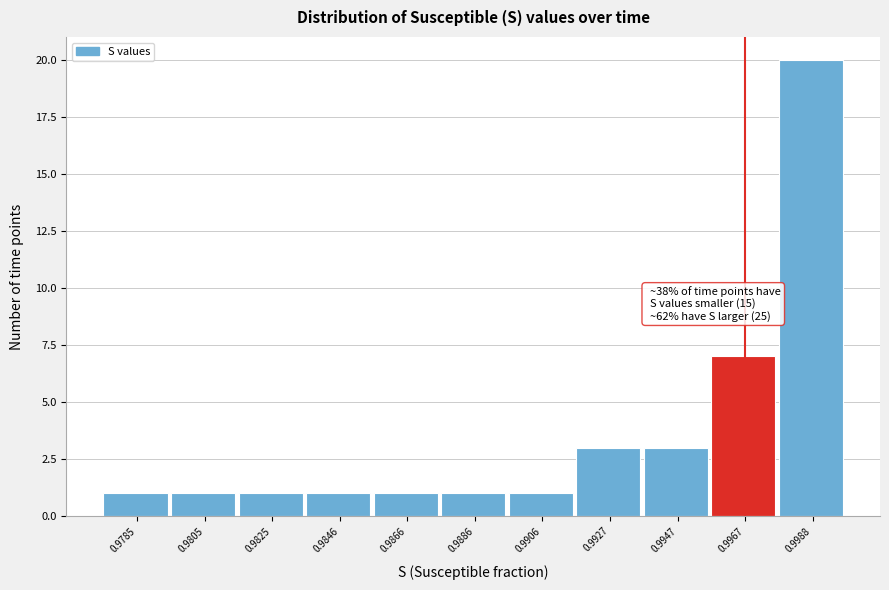

Reading left to right, transcribe all the data shown in this chart.

0.9785=1	0.9805=1	0.9825=1	0.9846=1	0.9866=1	0.9886=1	0.9906=1	0.9927=3	0.9947=3	0.9967=7	0.9988=20